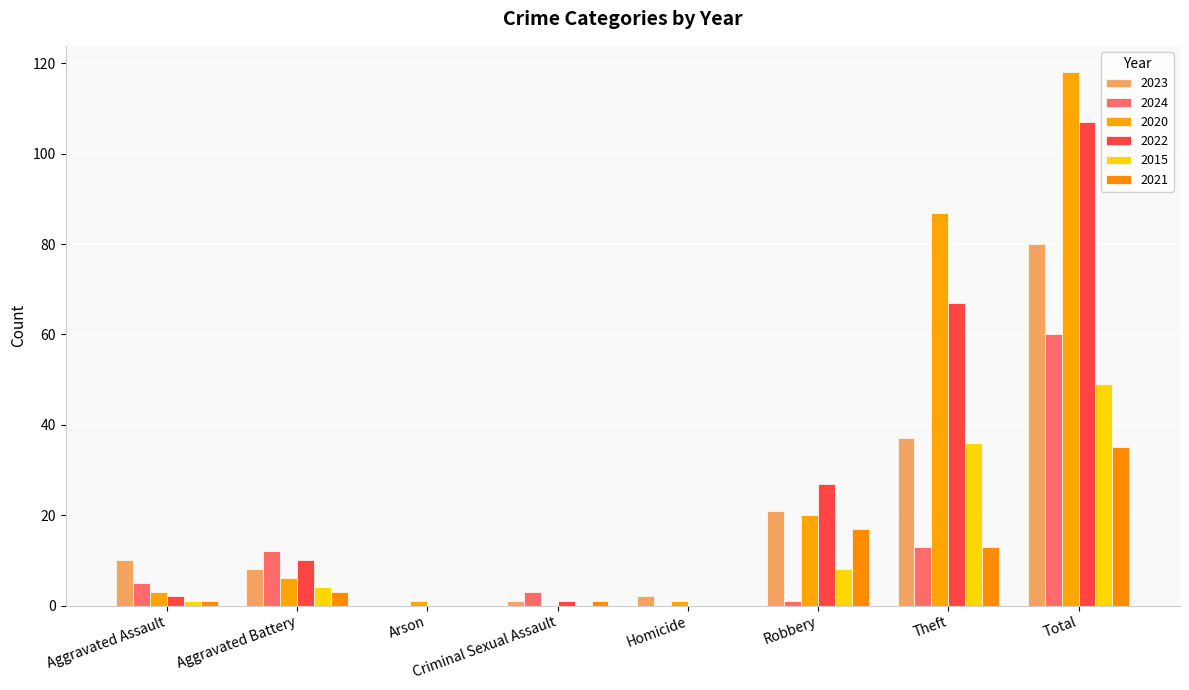

Reading left to right, extract all data points from this chart.

2023: Aggravated Assault=10	Aggravated Battery=8	Arson=0	Criminal Sexual Assault=1	Homicide=2	Robbery=21	Theft=37	Total=80
2024: Aggravated Assault=5	Aggravated Battery=12	Arson=0	Criminal Sexual Assault=3	Homicide=0	Robbery=1	Theft=13	Total=60
2020: Aggravated Assault=3	Aggravated Battery=6	Arson=1	Criminal Sexual Assault=0	Homicide=1	Robbery=20	Theft=87	Total=118
2022: Aggravated Assault=2	Aggravated Battery=10	Arson=0	Criminal Sexual Assault=1	Homicide=0	Robbery=27	Theft=67	Total=107
2015: Aggravated Assault=1	Aggravated Battery=4	Arson=0	Criminal Sexual Assault=0	Homicide=0	Robbery=8	Theft=36	Total=49
2021: Aggravated Assault=1	Aggravated Battery=3	Arson=0	Criminal Sexual Assault=1	Homicide=0	Robbery=17	Theft=13	Total=35